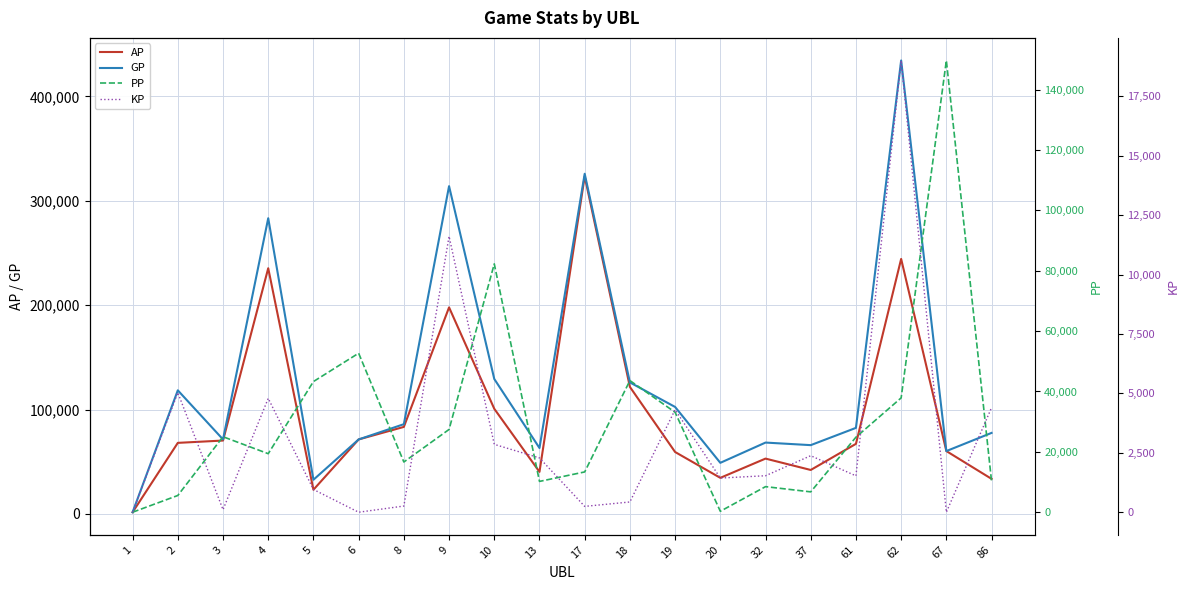

Is it true that PP equals 14080.4 at 18?

False